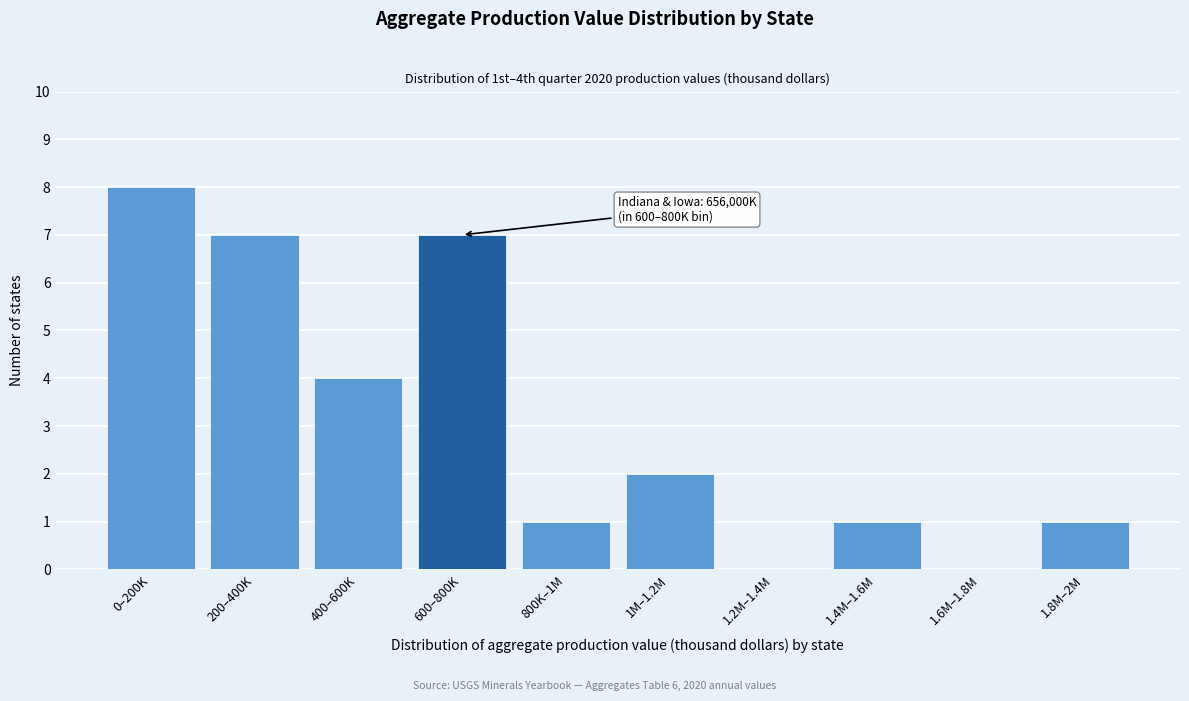

Reading left to right, extract all data points from this chart.

0–200K=8	200–400K=7	400–600K=4	600–800K=7	800K–1M=1	1M–1.2M=2	1.2M–1.4M=0	1.4M–1.6M=1	1.6M–1.8M=0	1.8M–2M=1